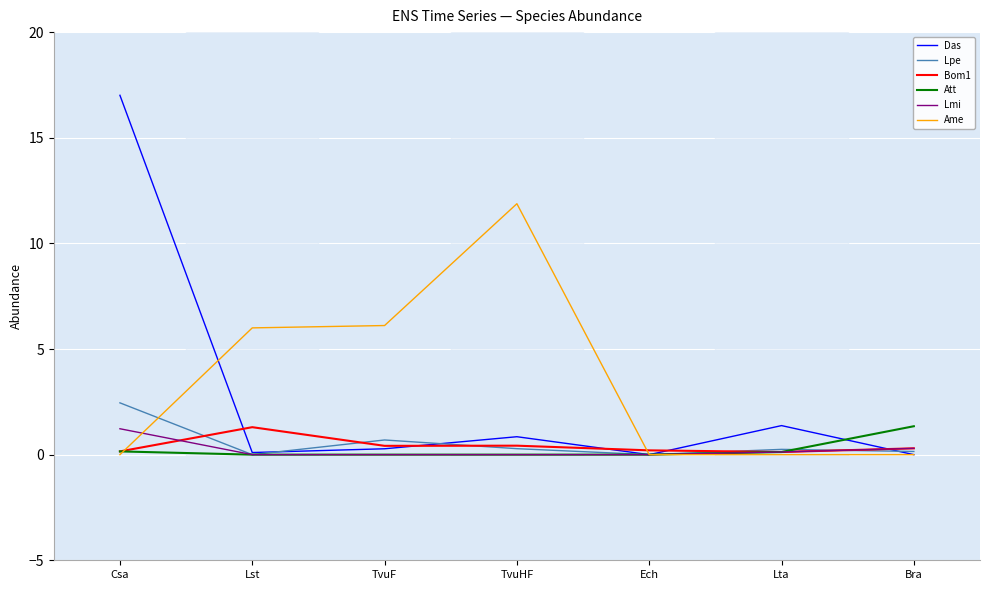

Which series has the largest range (max minus min)?

Das